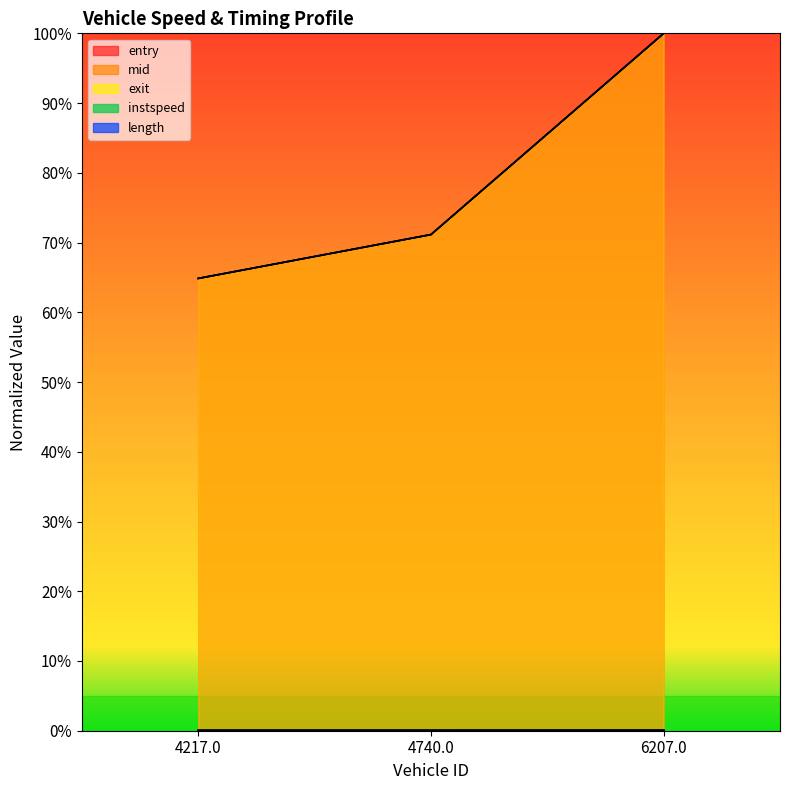

True or false: instspeed has a value of 0.0 at 4217.0.

False